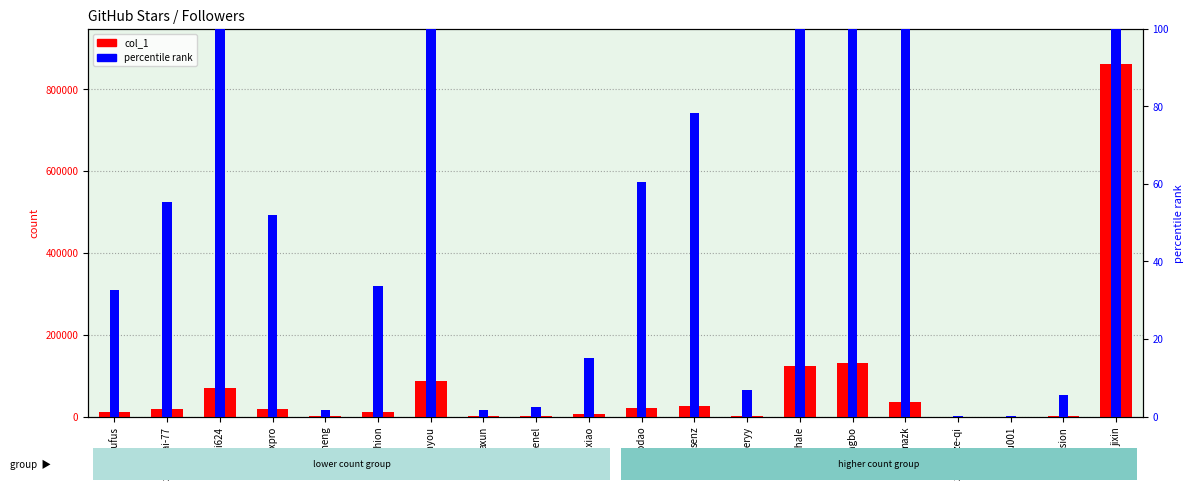

At how many categories does at least one series exceed 98253?

3